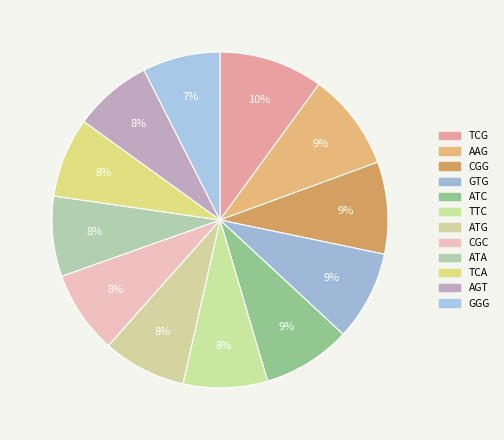

To the nearest percent, what portion does ATG represent?

8%